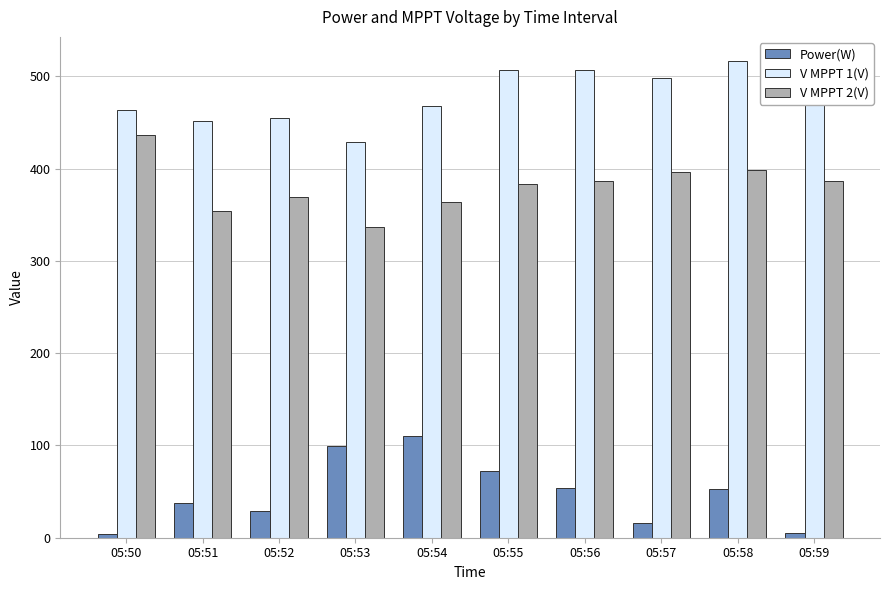

Is it true that Power(W) equals 121.1 at 05:55?

False